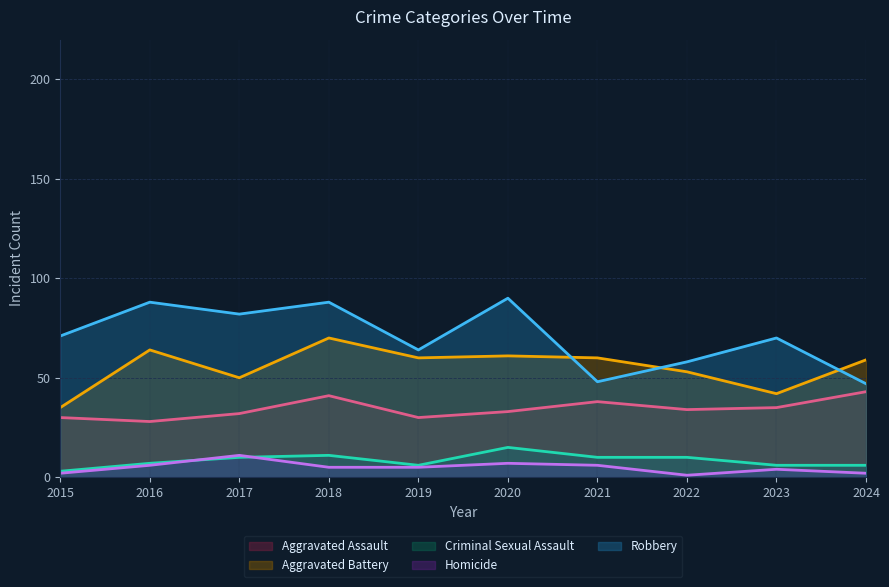

What is the greatest value displayed?

90